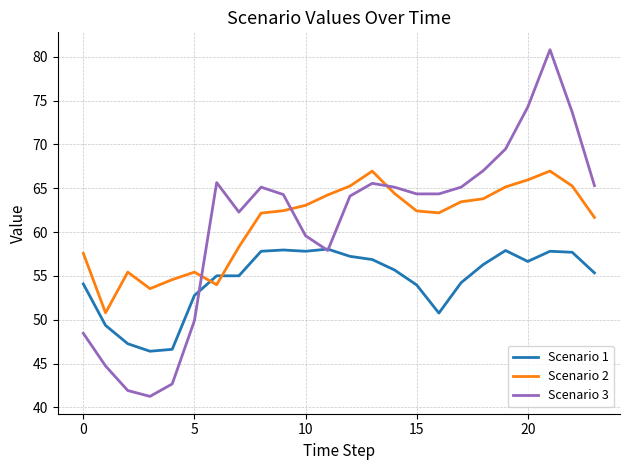

Does the chart have visible grid lines?

Yes